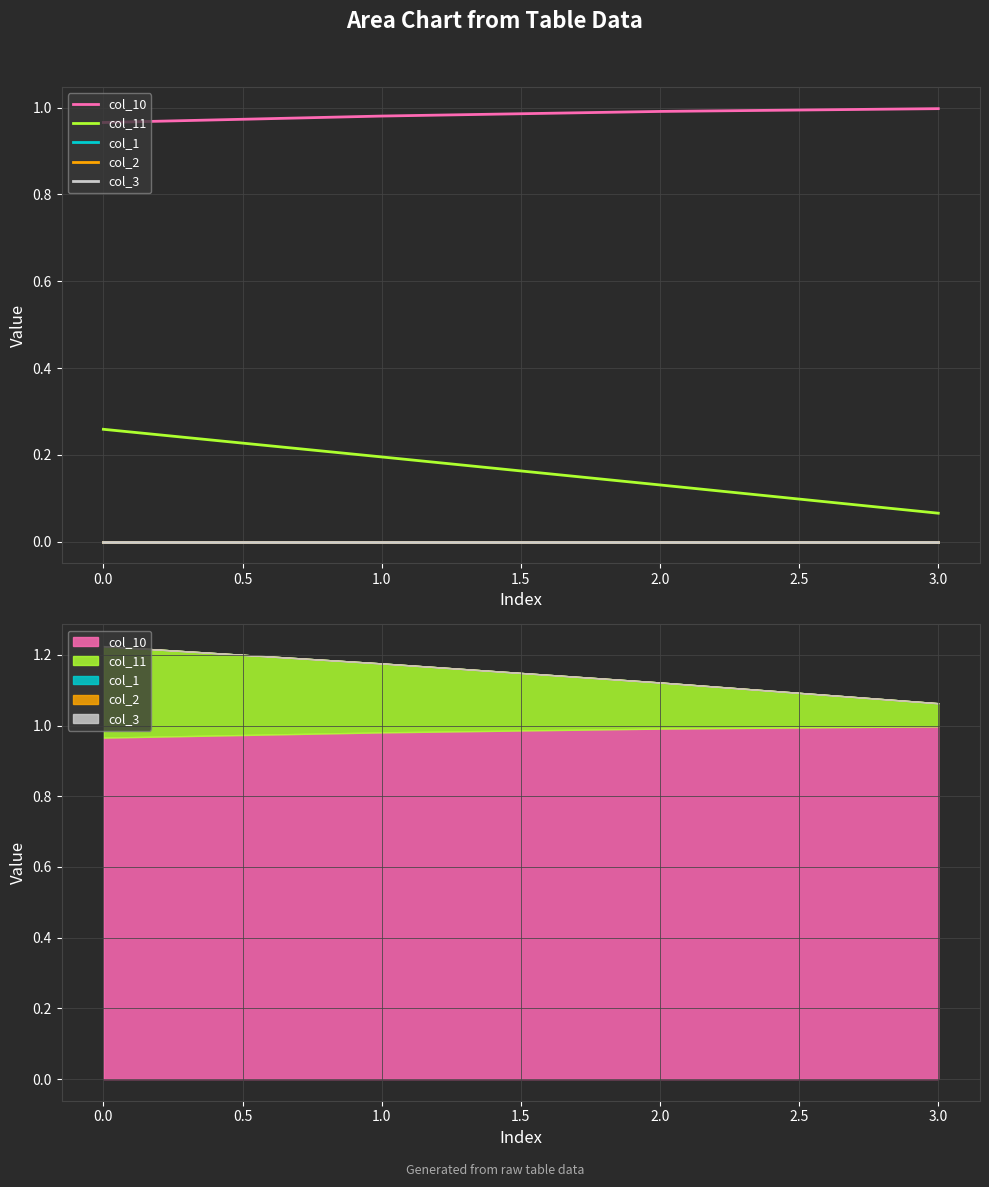

Which series changed the most between 0.0 and 1.0?

col_11